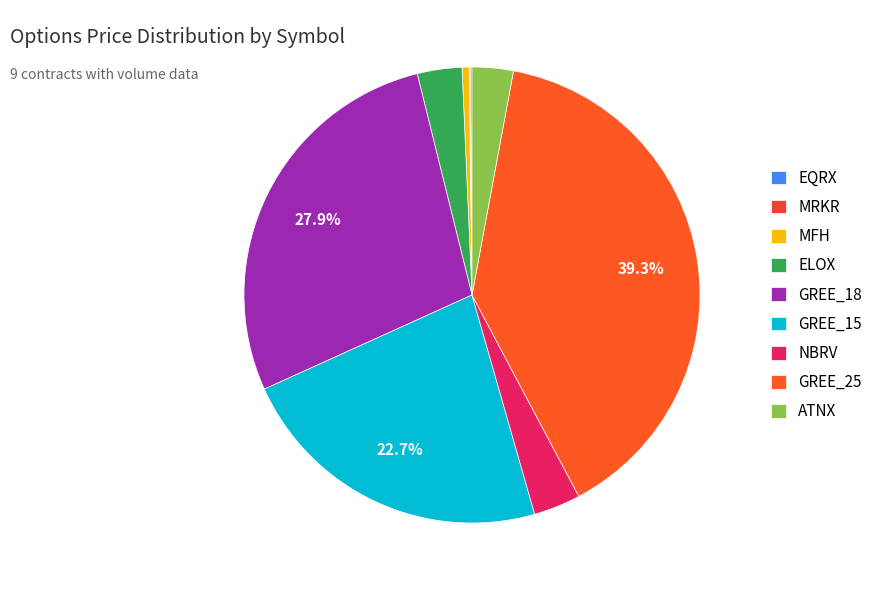

To the nearest percent, what is the average slice percentage?

11%